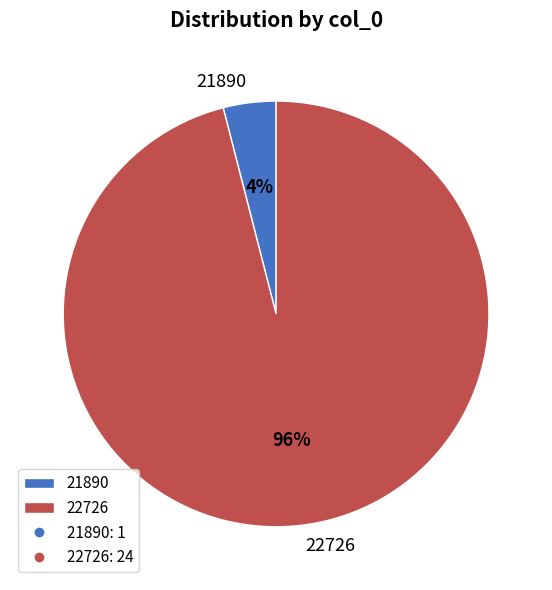

To the nearest percent, what is the average slice percentage?

50%